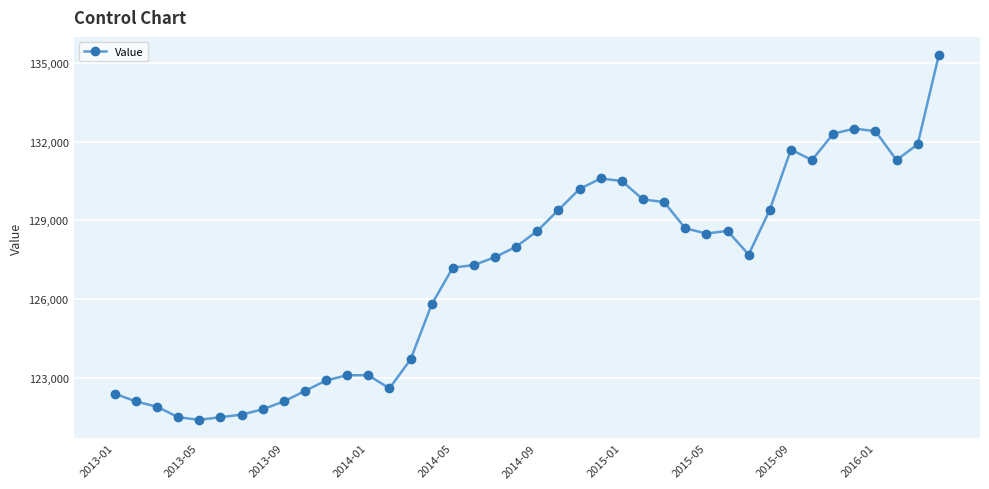

What is the maximum value shown in the chart?

135300